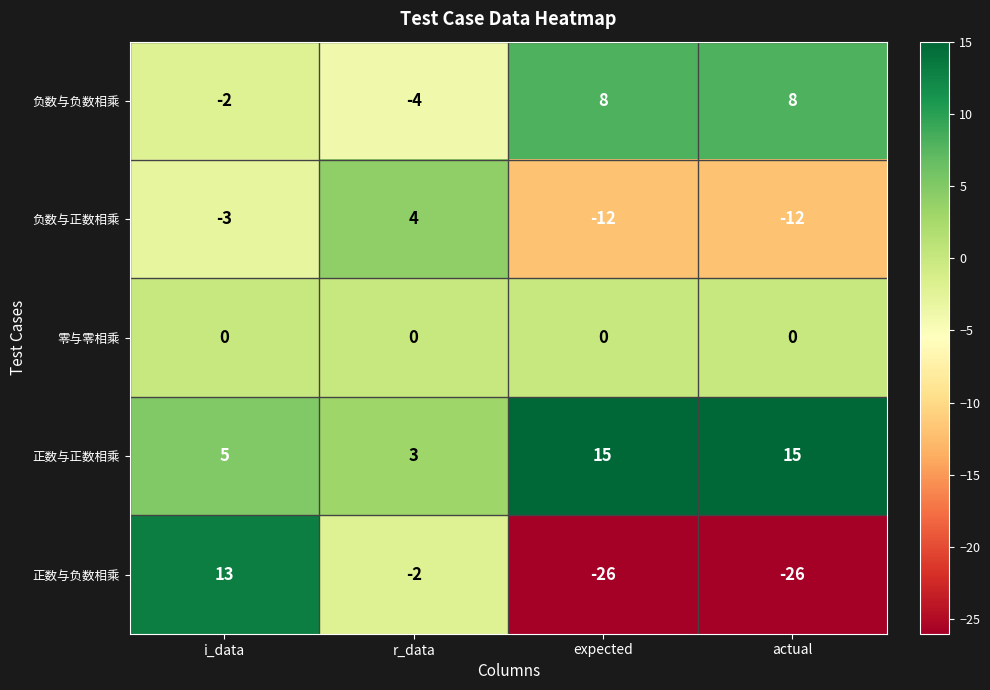

Rank the series by their maximum value, from lowest to highest.

零与零相乘, 负数与正数相乘, 负数与负数相乘, 正数与负数相乘, 正数与正数相乘